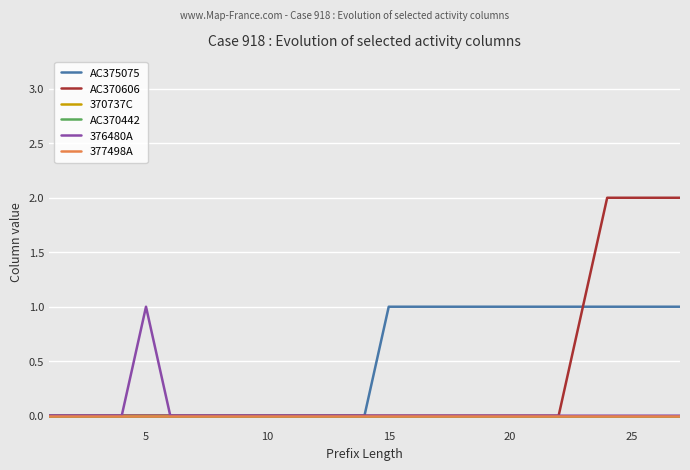

What is the maximum value shown in the chart?

2